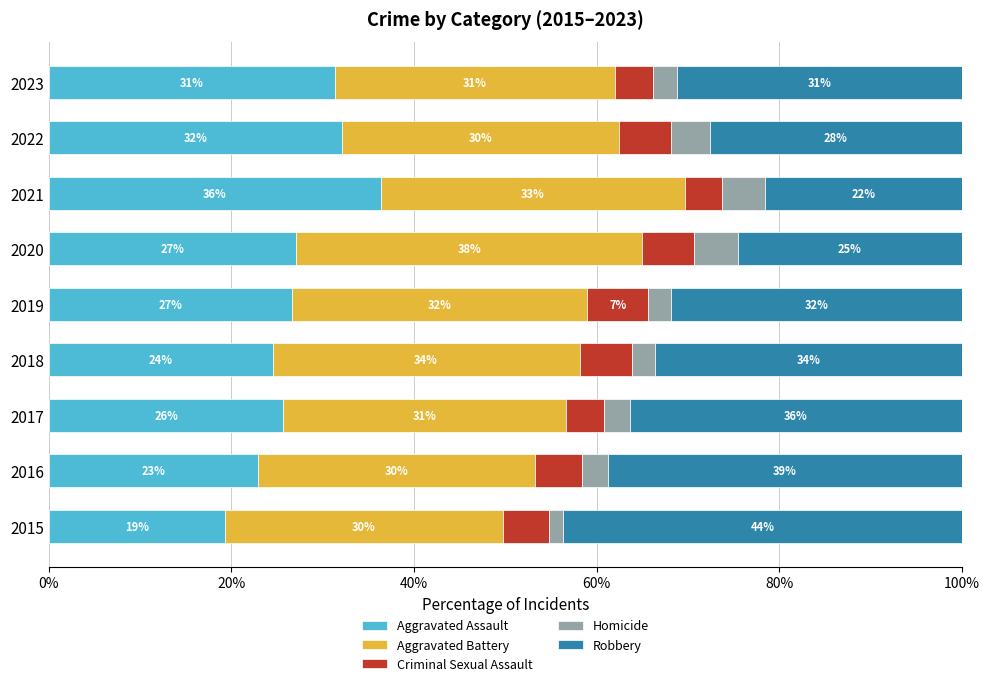

Which series has the largest total across all categories?

Aggravated Battery